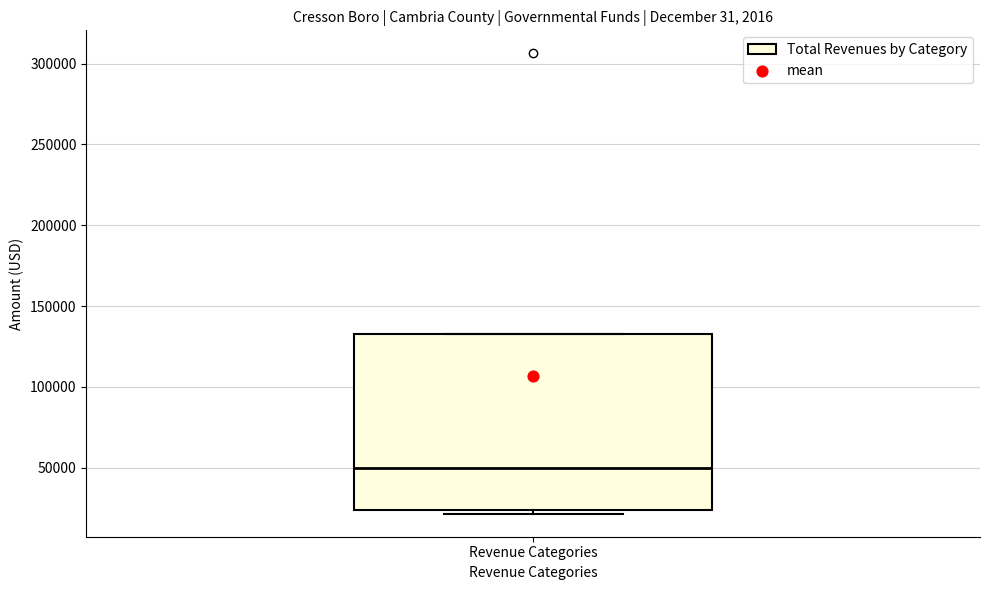

Read this box plot against the y-axis: the position of the median line, the range covered by the box, and the ends of both whiskers. The values are not printed on the chart, so give them approximately, as read against the axis.

median 50000, box 25000 to 135000, whiskers 20000 to 135000